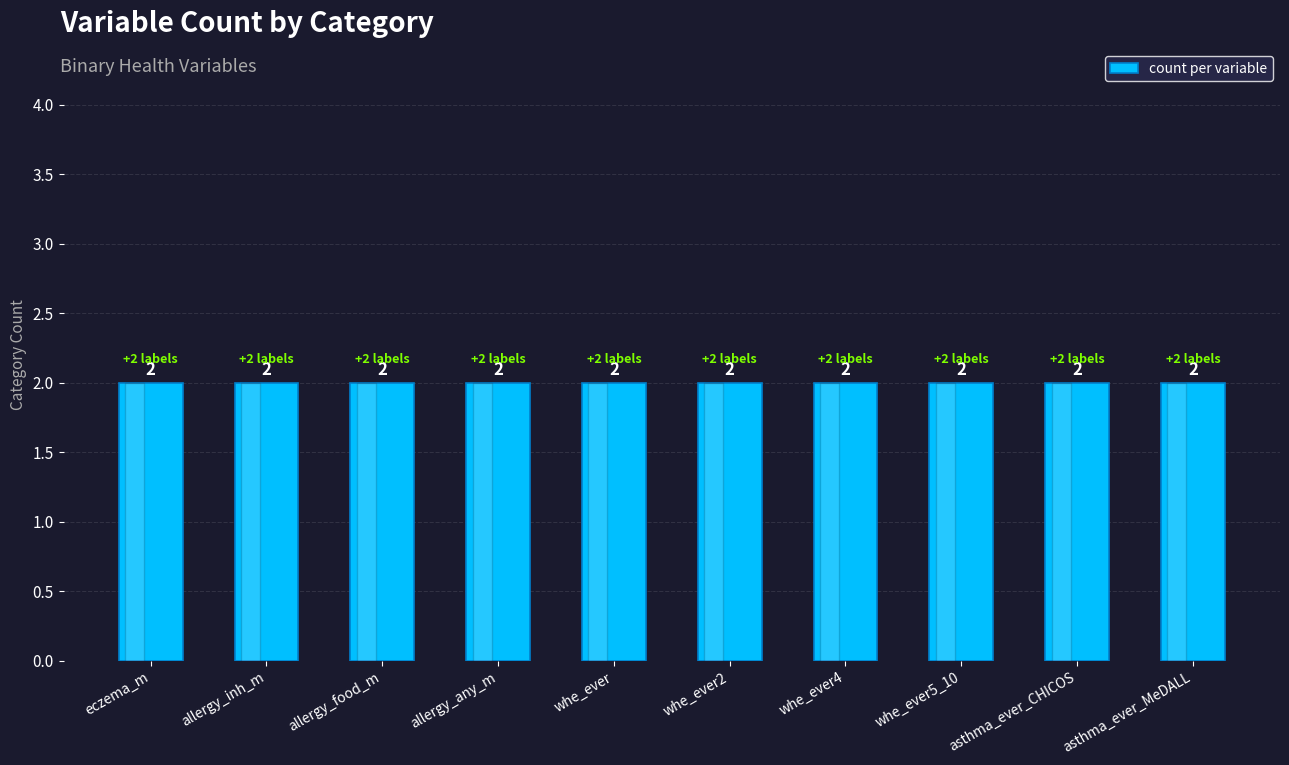

What is the label of the 10th bar from the left?

asthma_ever_MeDALL